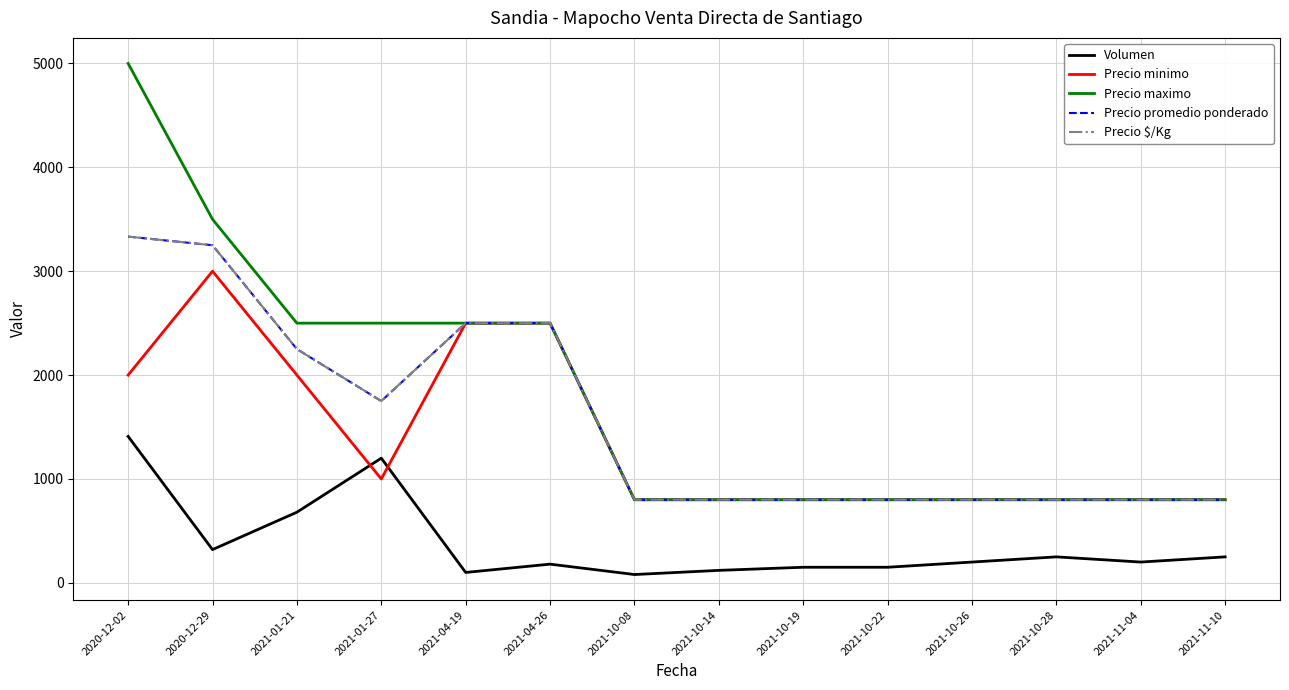

Read the Volumen value at 2020-12-29.

320